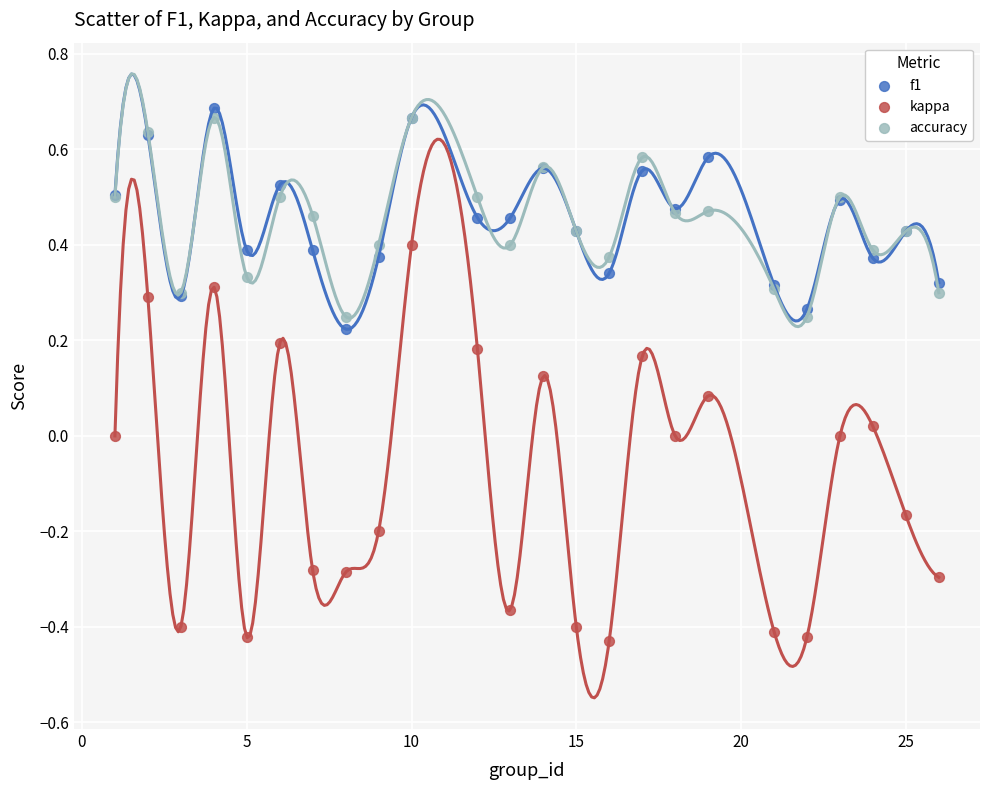

What is the X range (max minus min) for the scatter plot?

25.0